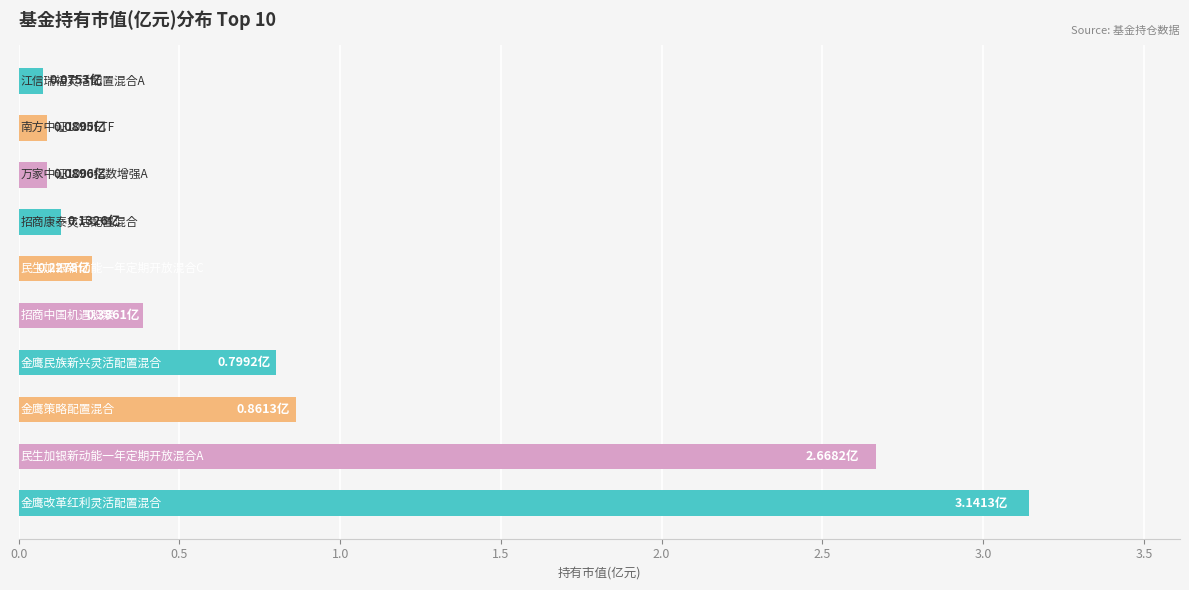

What is the average value?

0.8